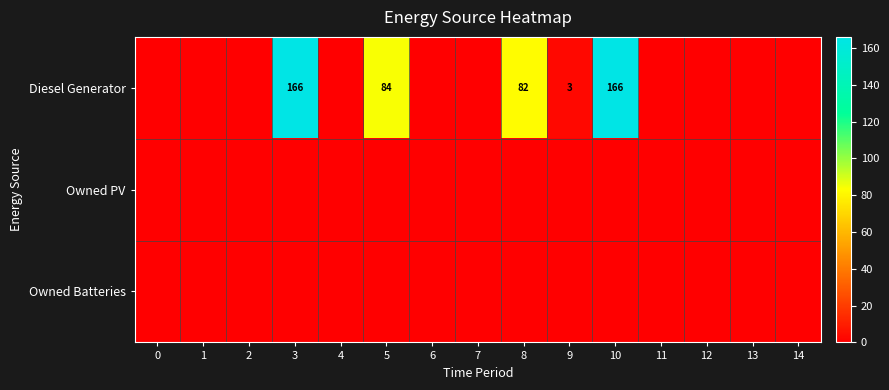

Which has a higher value, 4 or 9?

9